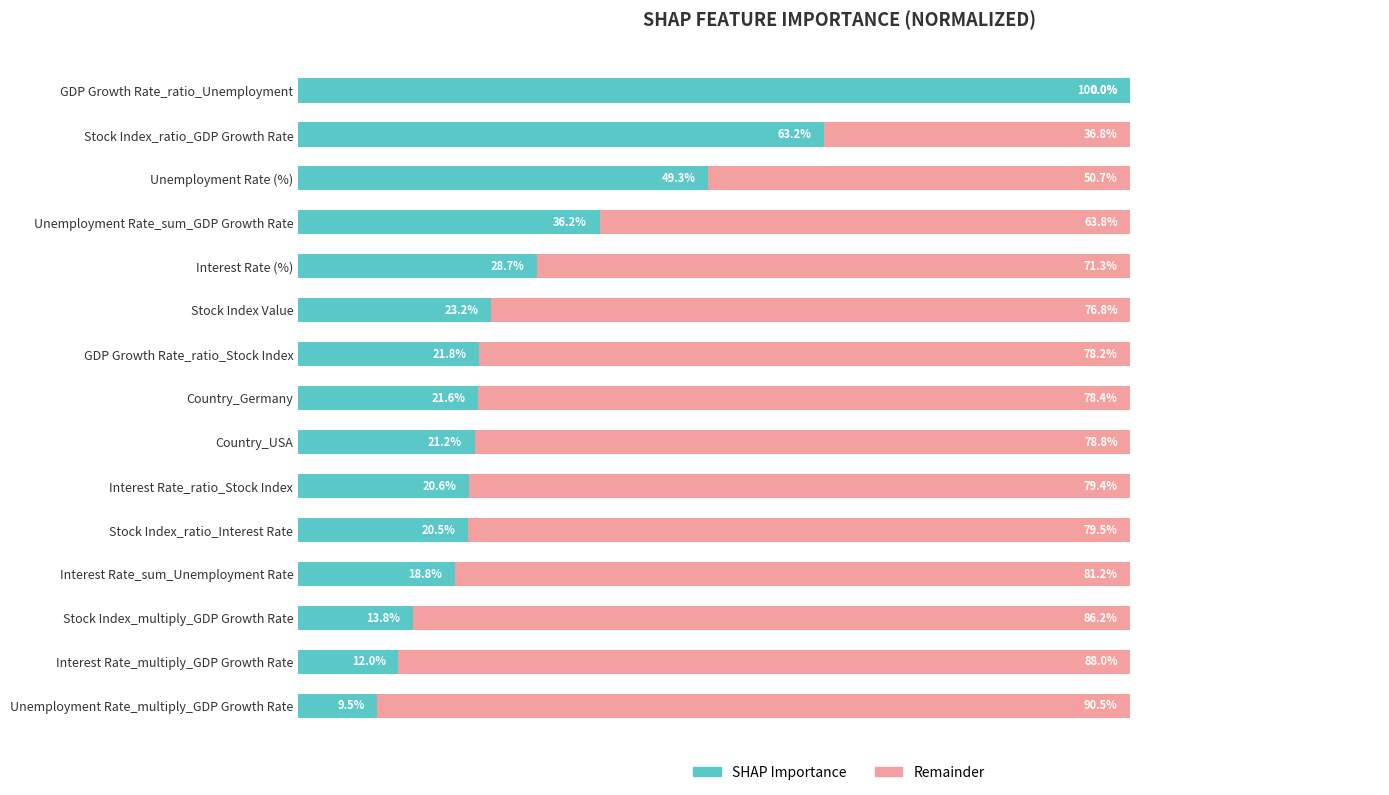

What is the value of the Remainder bar at the 13th from the left?

86.2